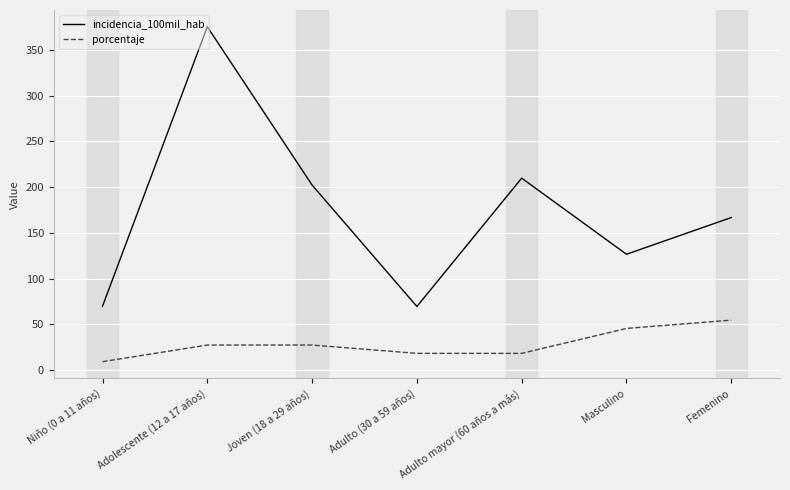

The incidencia_100mil_hab series shows 286.5 at Femenino. True or false?

False